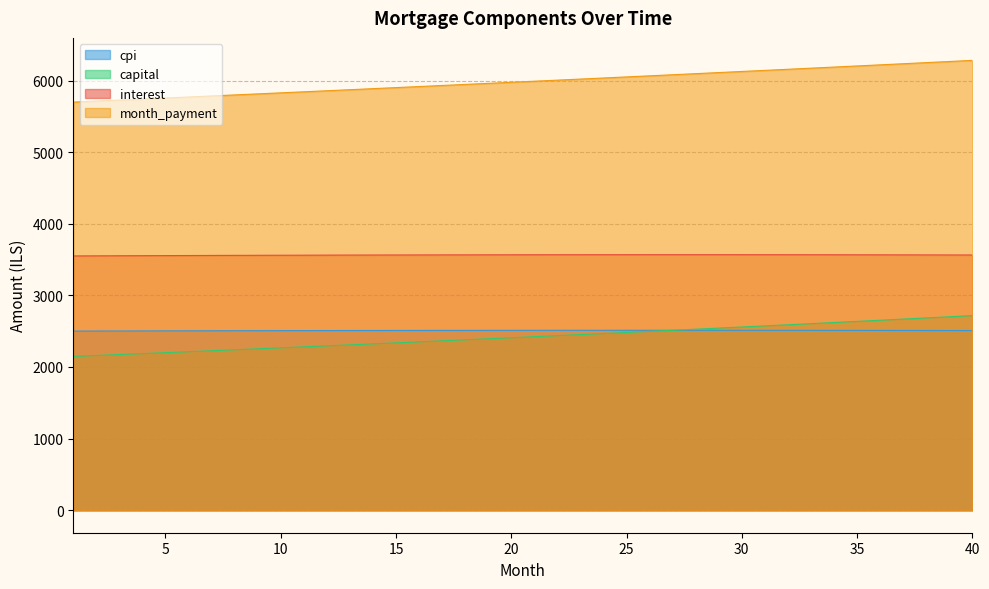

Reading left to right, what are all the values shown in this chart?

interest: 3550.5	3551.8	3553.0	3554.1	3555.3	3556.3	3557.4	3558.4	3559.3	3560.2	3561.1	3561.8	3562.6	3563.3	3564.0	3564.6	3565.2	3565.7	3566.1	3566.6	3566.9	3567.2	3567.5	3567.7	3567.9	3568.0	3568.0	3568.0	3568.0	3567.9	3567.7	3567.5	3567.2	3566.9	3566.5	3566.0	3565.5	3565.0	3564.4	3563.7
month_payment: 5698.2	5712.4	5726.7	5741.0	5755.4	5769.8	5784.2	5798.6	5813.1	5827.7	5842.2	5856.8	5871.5	5886.2	5900.9	5915.6	5930.4	5945.2	5960.1	5975.0	5989.9	6004.9	6019.9	6035.0	6050.1	6065.2	6080.4	6095.6	6110.8	6126.1	6141.4	6156.7	6172.1	6187.6	6203.0	6218.5	6234.1	6249.7	6265.3	6281.0
capital: 2147.6	2160.6	2173.7	2186.9	2200.1	2213.4	2226.8	2240.3	2253.8	2267.5	2281.2	2295.0	2308.9	2322.8	2336.9	2351.0	2365.3	2379.6	2394.0	2408.4	2423.0	2437.7	2452.4	2467.3	2482.2	2497.2	2512.3	2527.5	2542.8	2558.2	2573.7	2589.3	2604.9	2620.7	2636.5	2652.5	2668.5	2684.7	2700.9	2717.3
cpi: 2500.9	2501.7	2502.6	2503.3	2504.1	2504.8	2505.5	2506.2	2506.8	2507.4	2508.0	2508.5	2509.0	2509.5	2509.9	2510.3	2510.7	2511.0	2511.3	2511.5	2511.8	2511.9	2512.1	2512.2	2512.3	2512.3	2512.3	2512.3	2512.2	2512.1	2511.9	2511.8	2511.5	2511.2	2510.9	2510.6	2510.2	2509.7	2509.3	2508.8